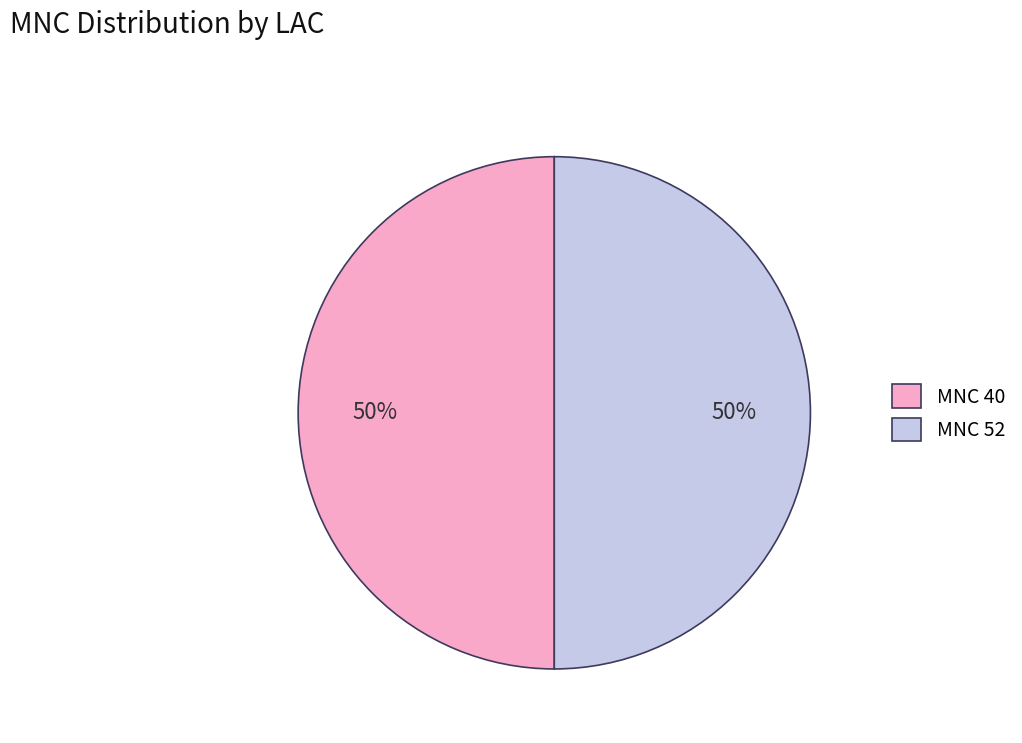

Combined, do MNC 52 and MNC 40 account for over 50%?

Yes